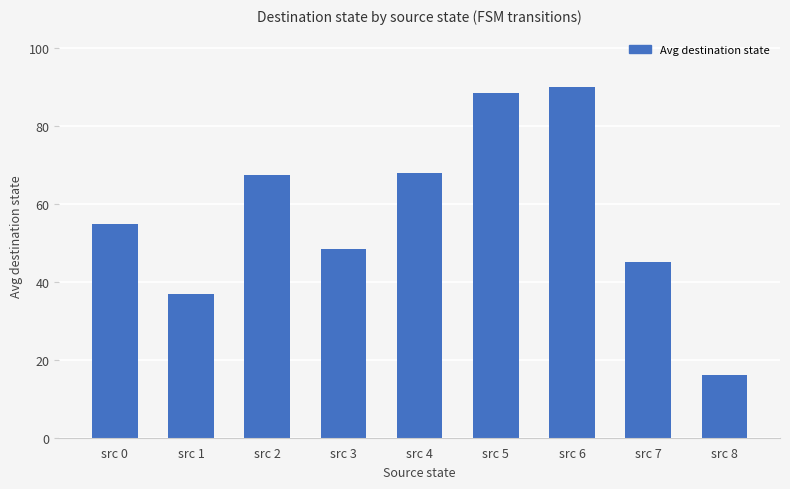

What is the difference between the maximum and second lowest values?

53.0